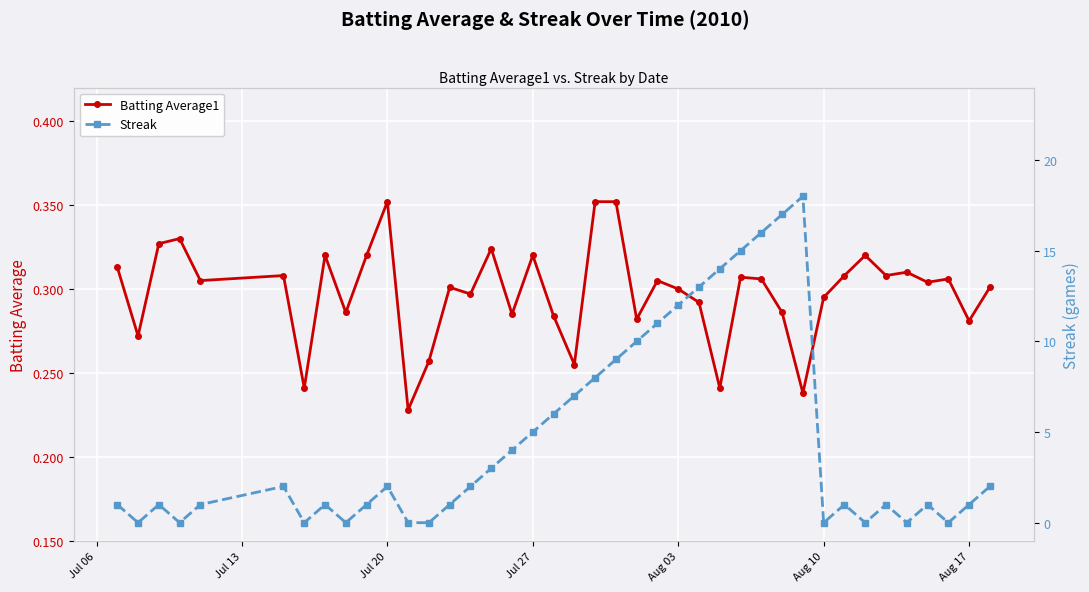

True or false: Batting Average1 has more than 1 interior local peaks.

True